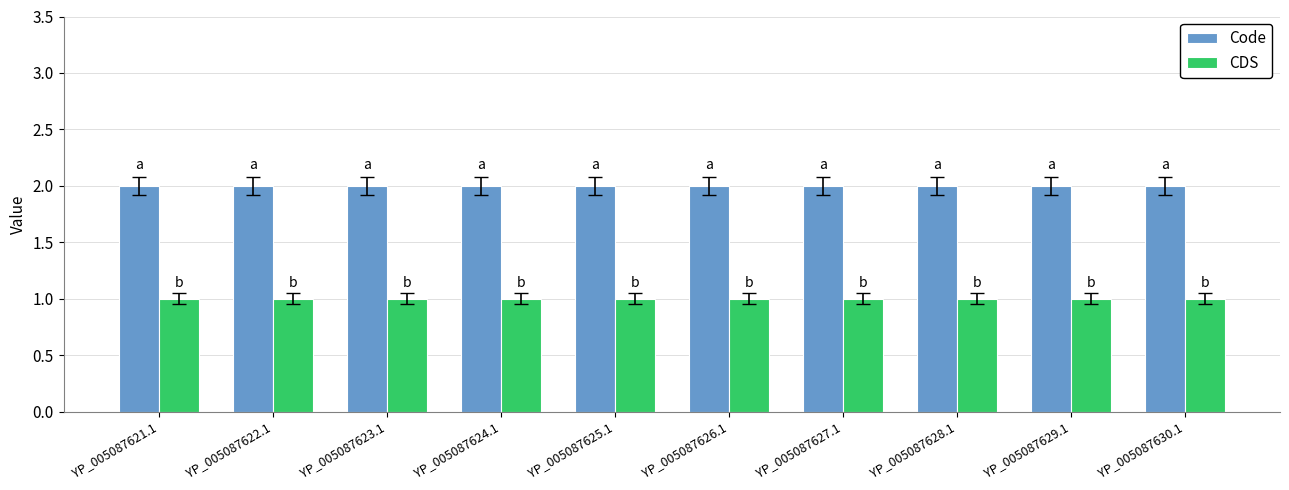

What is the label of the 9th bar from the right?

YP_005087622.1